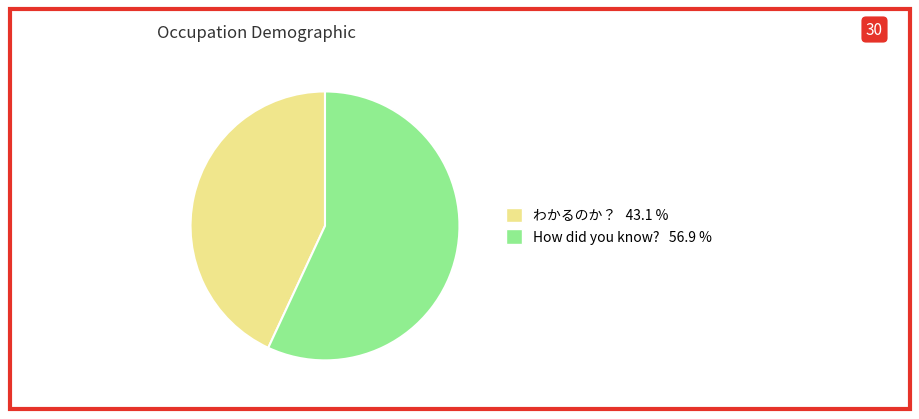

Count the number of slices in the pie.

2